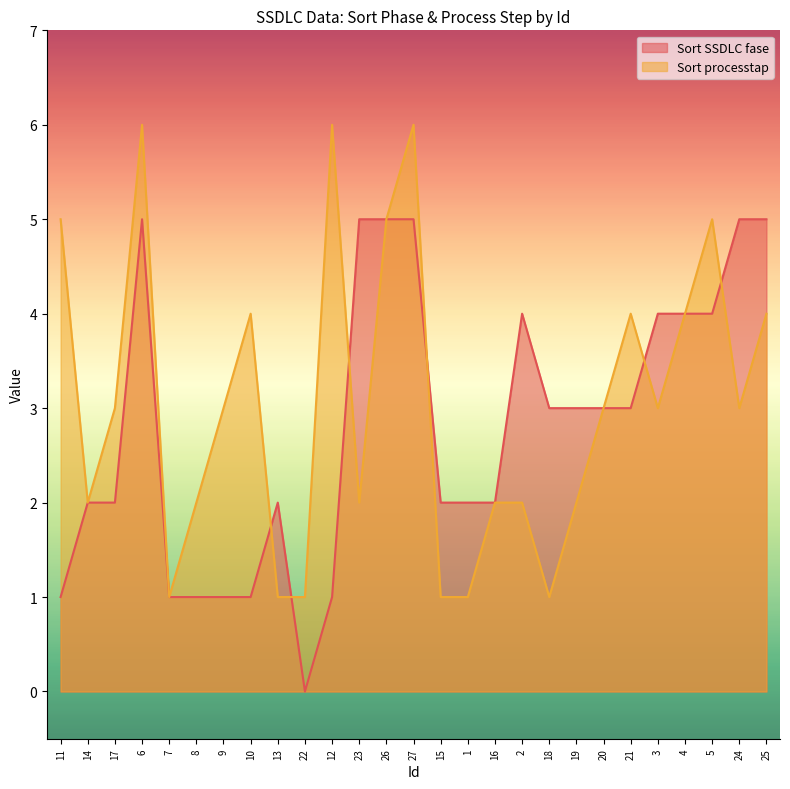

What is the sum of the Sort processtap values at 24 and 10?

7